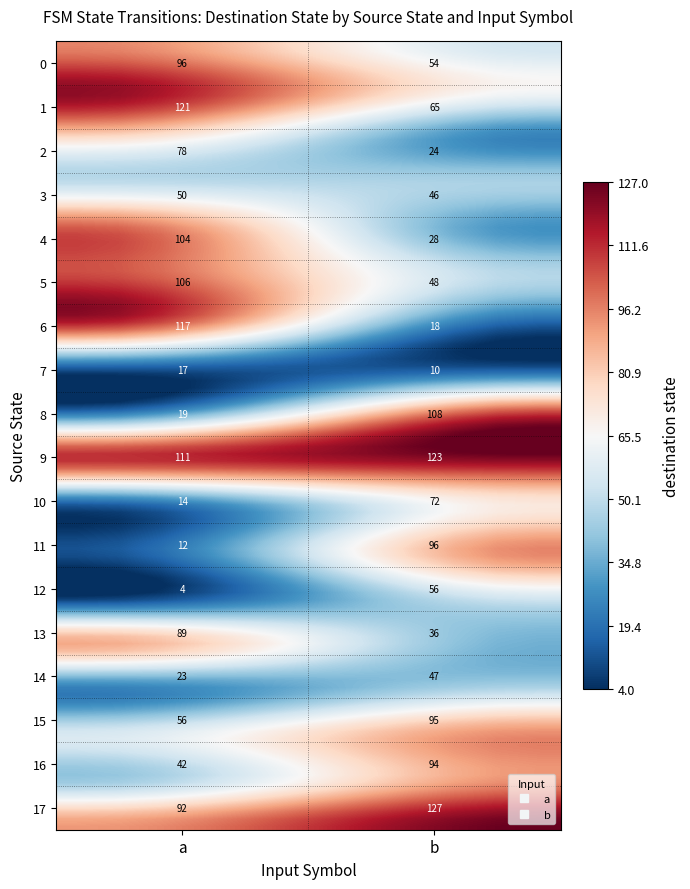

Reading left to right, list all the values displayed in this chart.

0: 0=96	1=54
1: 0=121	1=65
2: 0=78	1=24
3: 0=50	1=46
4: 0=104	1=28
5: 0=106	1=48
6: 0=117	1=18
7: 0=17	1=10
8: 0=19	1=108
9: 0=111	1=123
10: 0=14	1=72
11: 0=12	1=96
12: 0=4	1=56
13: 0=89	1=36
14: 0=23	1=47
15: 0=56	1=95
16: 0=42	1=94
17: 0=92	1=127